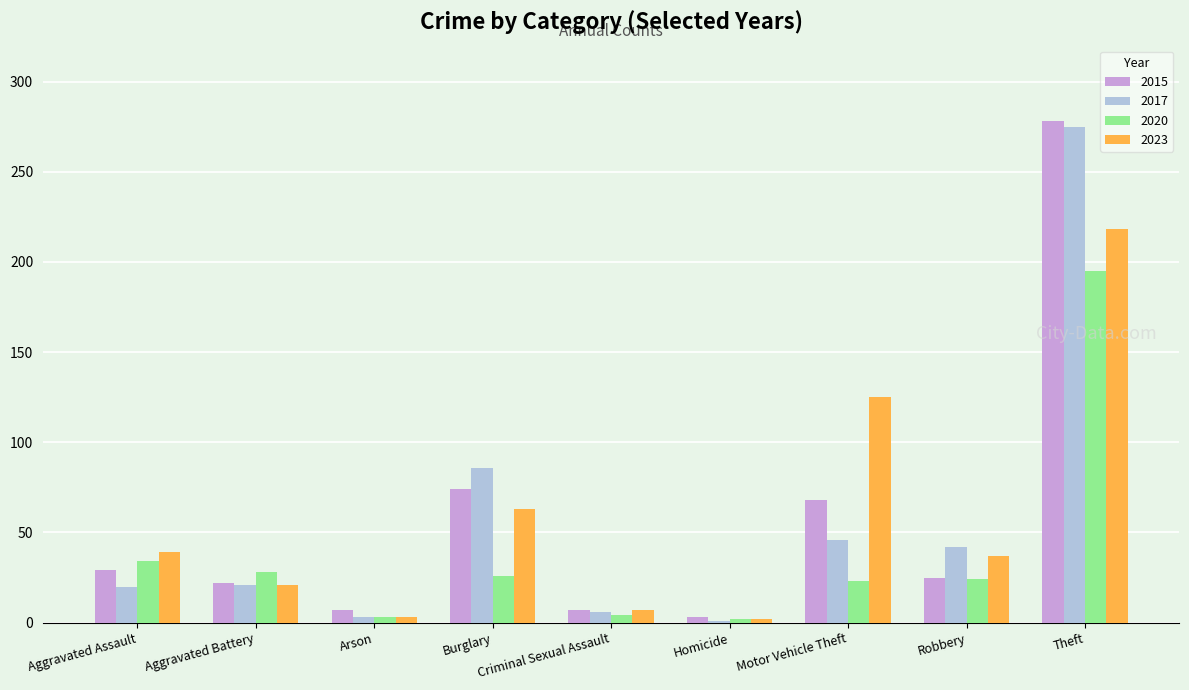

What is the sum of the 2017 values at Criminal Sexual Assault and Homicide?

7